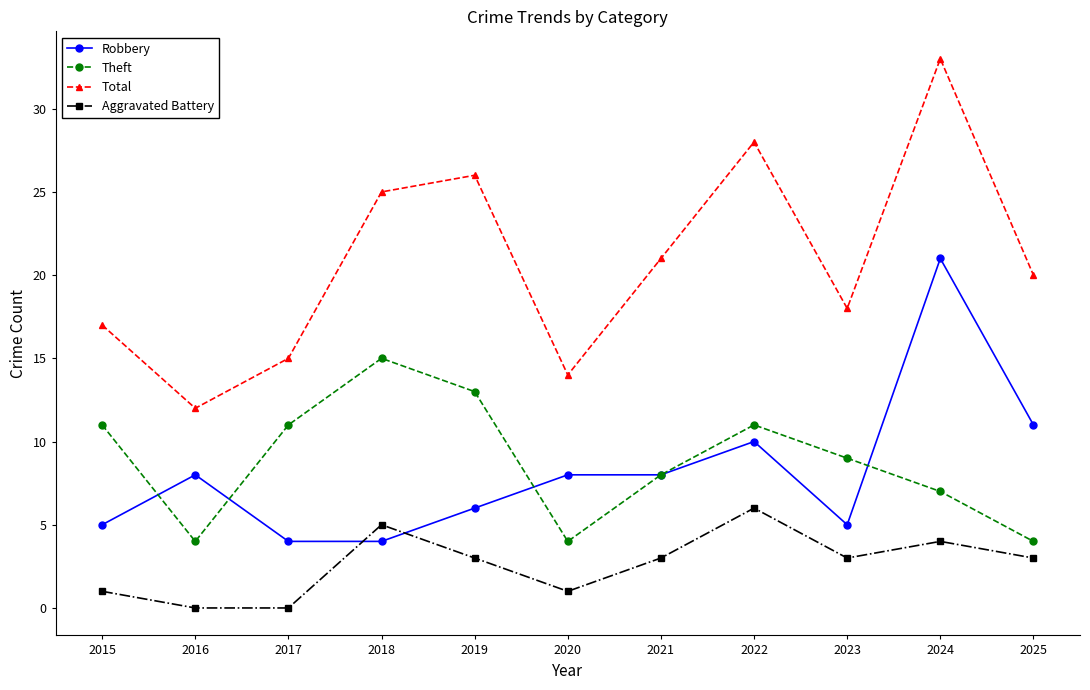

How many data points in Robbery are less than 8?

5